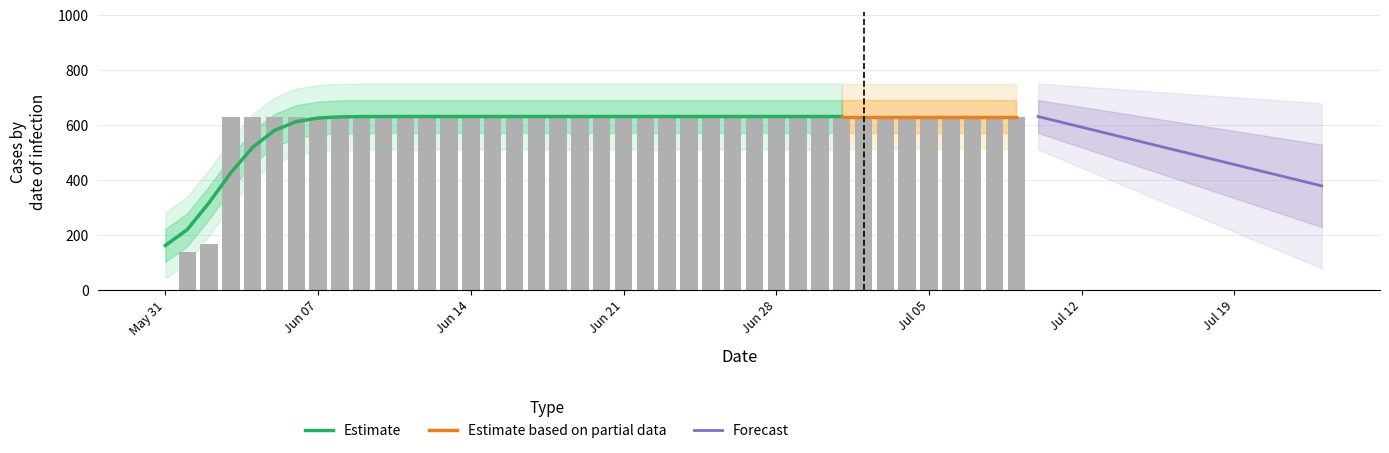

How many data points are less than 631?

3